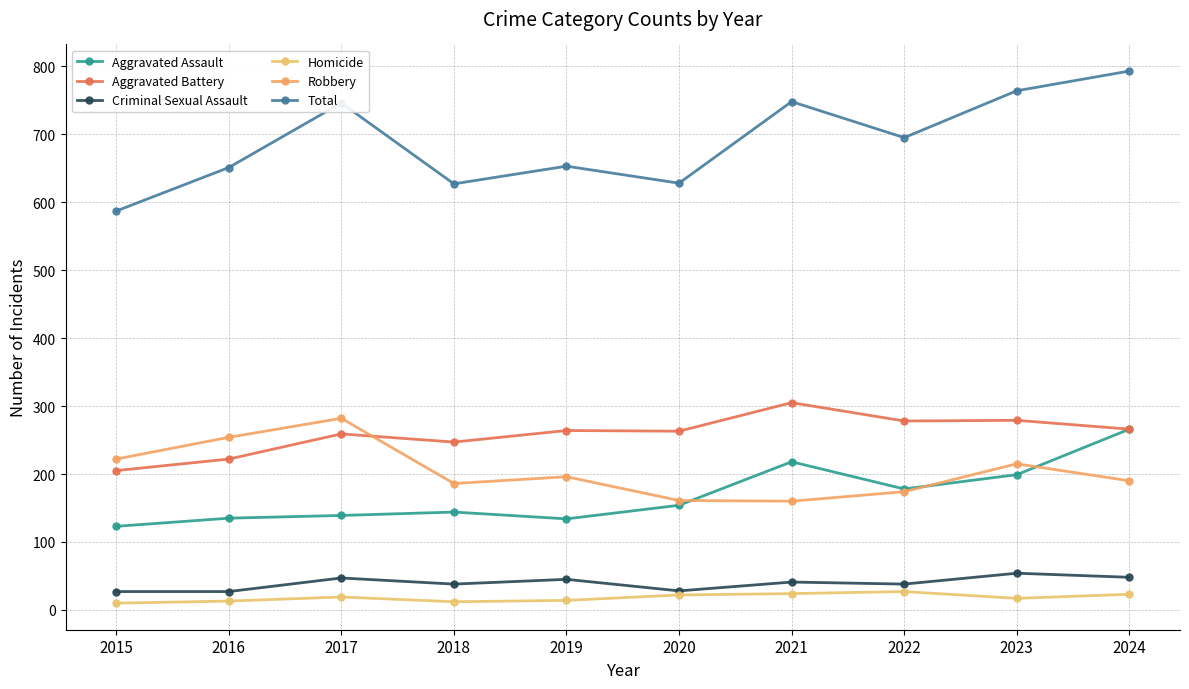

How many lines are shown in the chart?

6